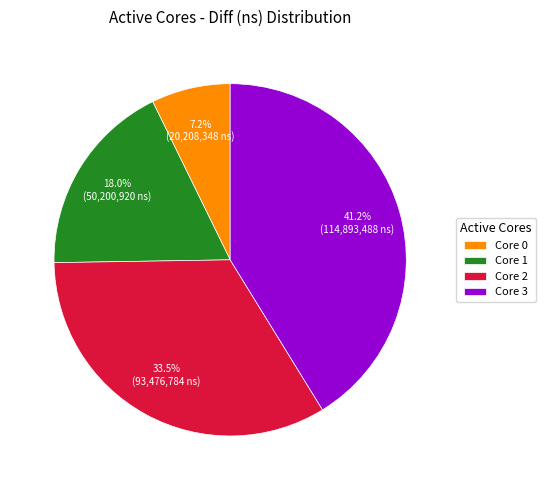

Rank the categories by value from highest to lowest.

Core 3, Core 2, Core 1, Core 0